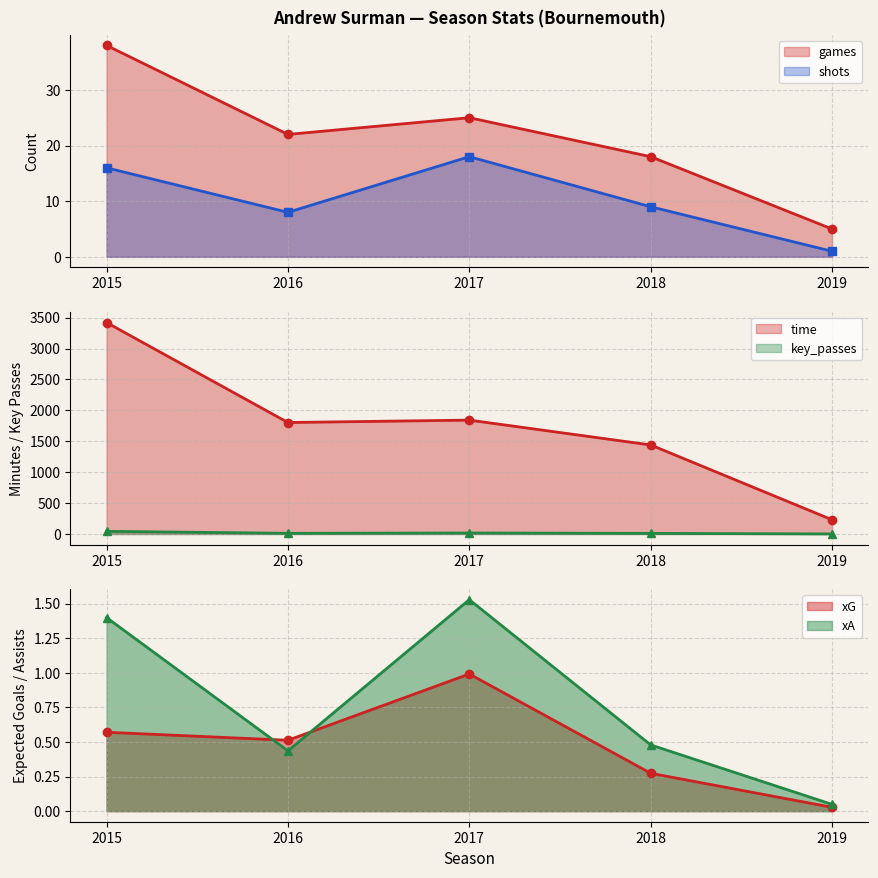

The xG series shows 1.0 at 2017. True or false?

True